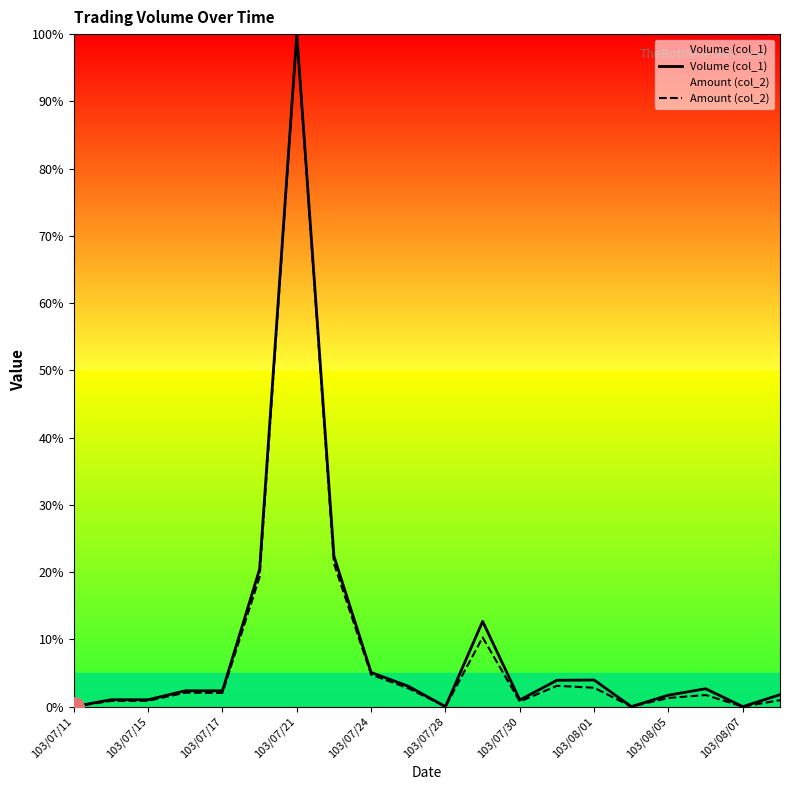

How many data points does each series have?

20